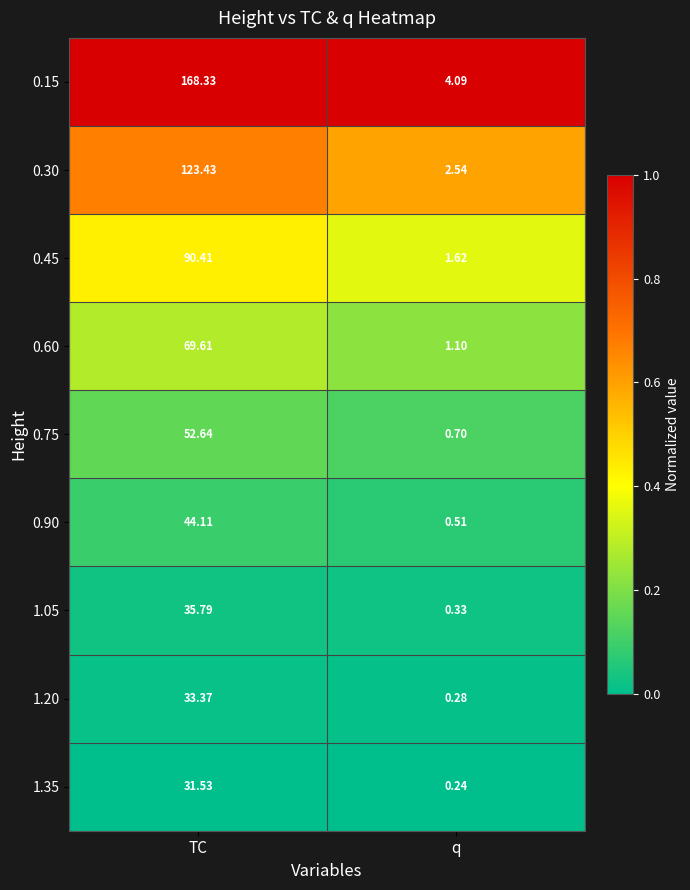

Which category has the highest value in the 0.75 series?

TC